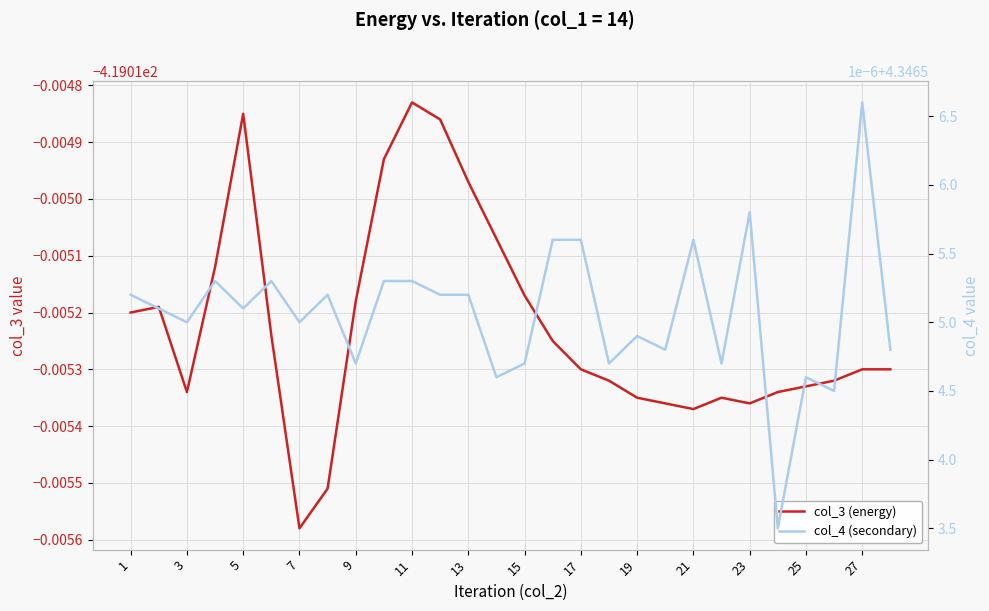

Between 23 and 1, which is larger?

1